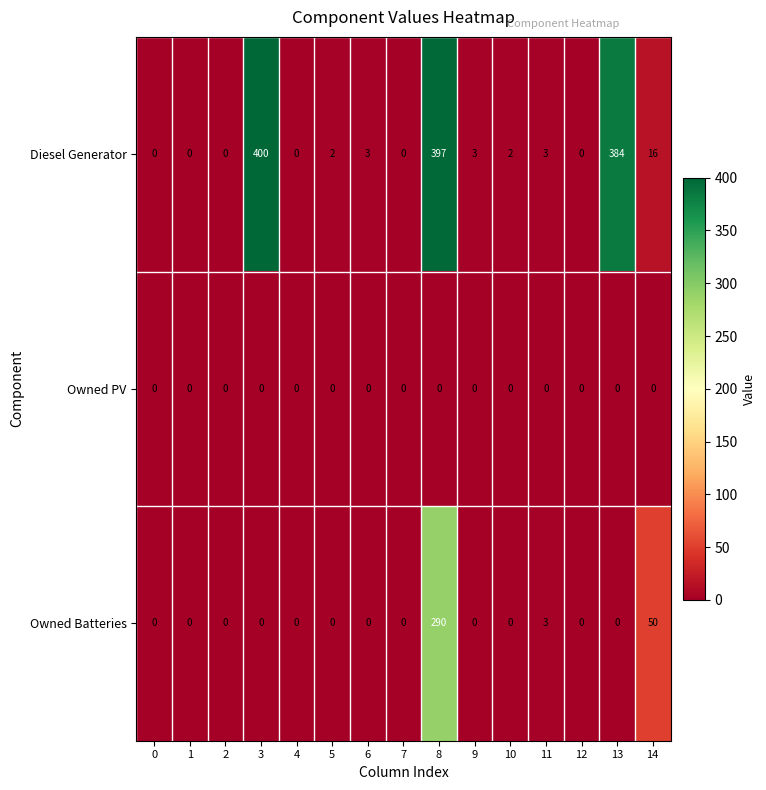

List the series in order of their peak value, lowest first.

Owned PV, Owned Batteries, Diesel Generator